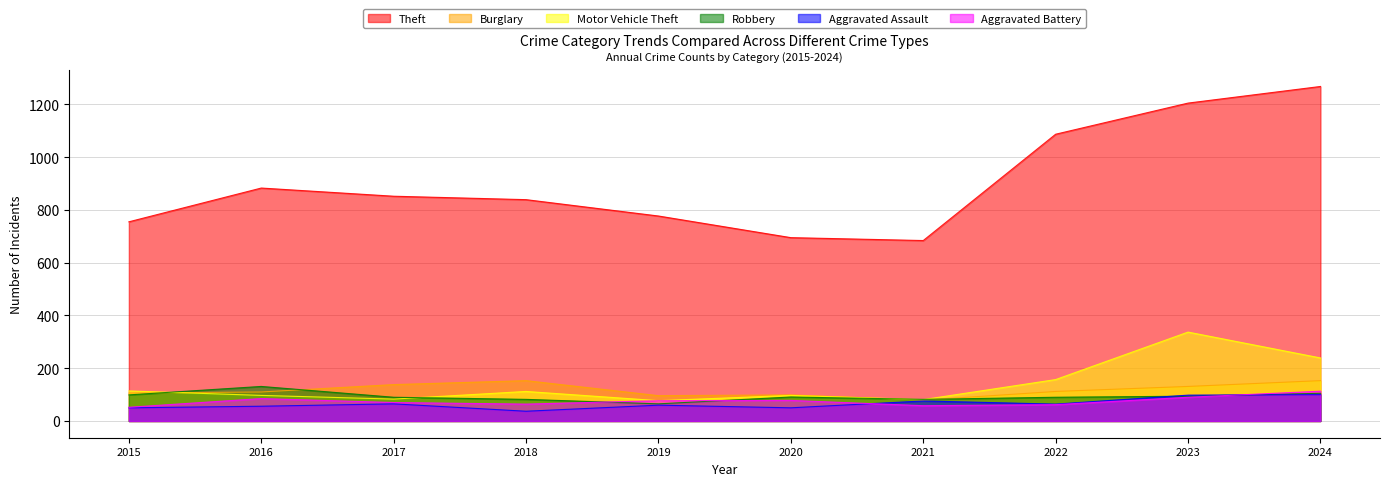

What is the approximate value of Burglary at 2019?

96